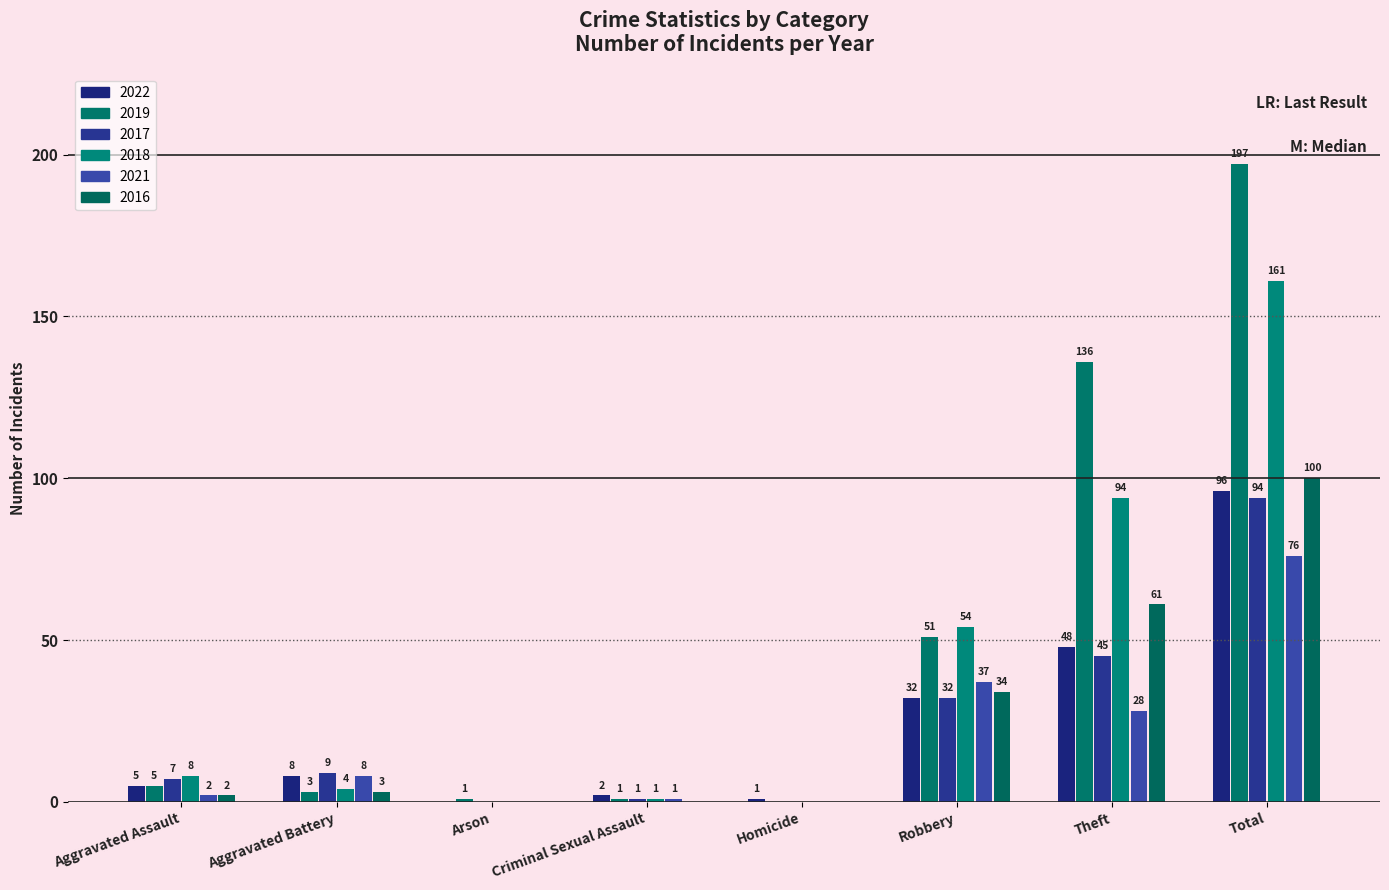

Reading left to right, list all the values displayed in this chart.

2022: 5	8	0	2	1	32	48	96
2019: 5	3	1	1	0	51	136	197
2017: 7	9	0	1	0	32	45	94
2018: 8	4	0	1	0	54	94	161
2021: 2	8	0	1	0	37	28	76
2016: 2	3	0	0	0	34	61	100